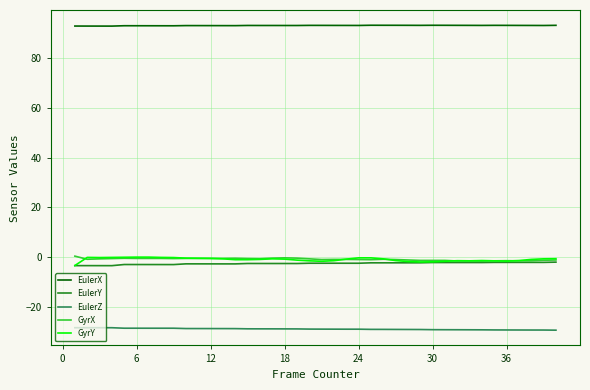

What is the greatest value displayed?

93.4